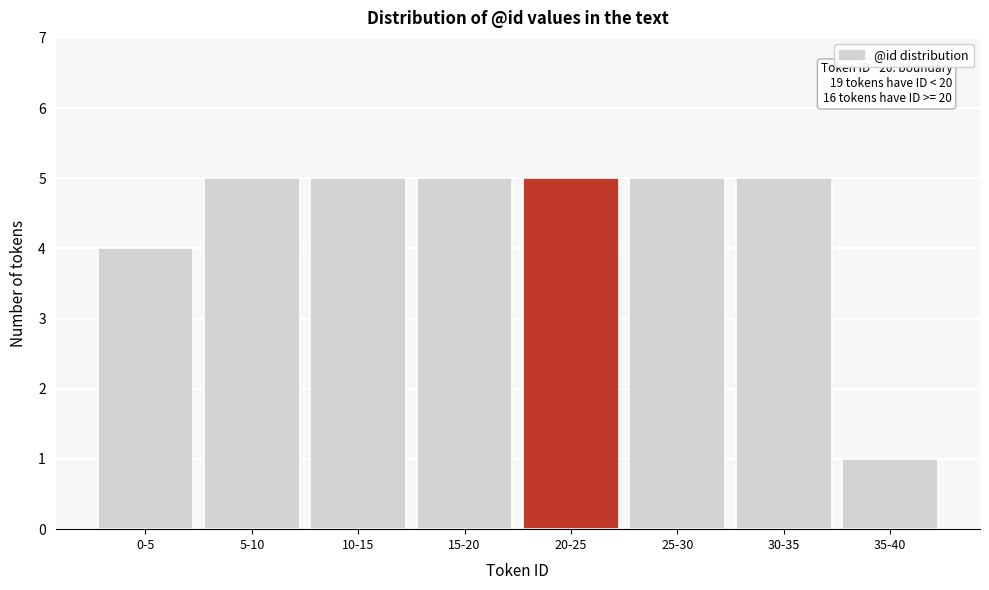

Reading right to left, transcribe all the data shown in this chart.

35-40=1	30-35=5	25-30=5	20-25=5	15-20=5	10-15=5	5-10=5	0-5=4